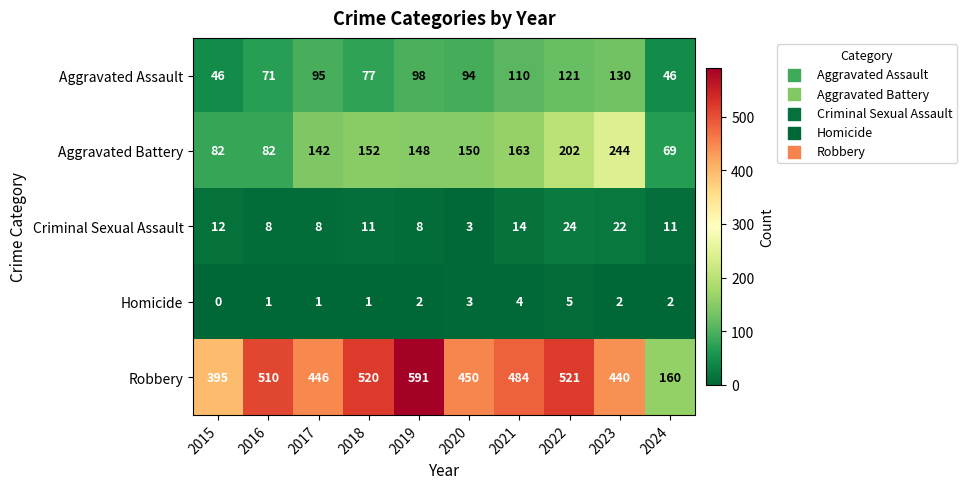

What is the lowest value of the Aggravated Battery series?

69